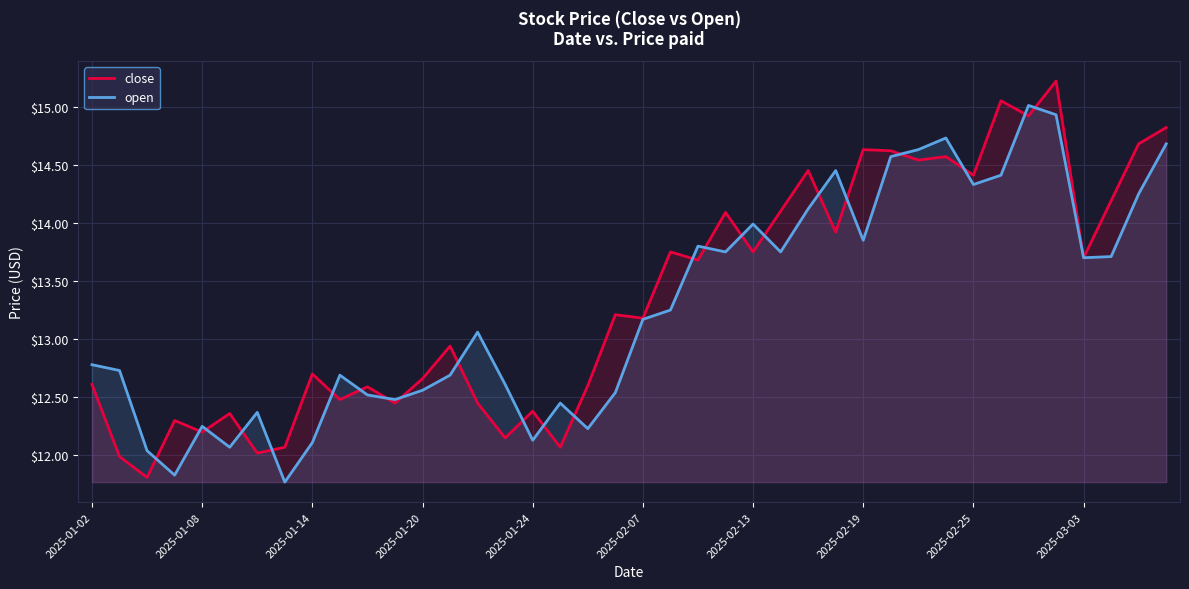

At 2025-02-13, list the series in order from smallest to largest.

close, open